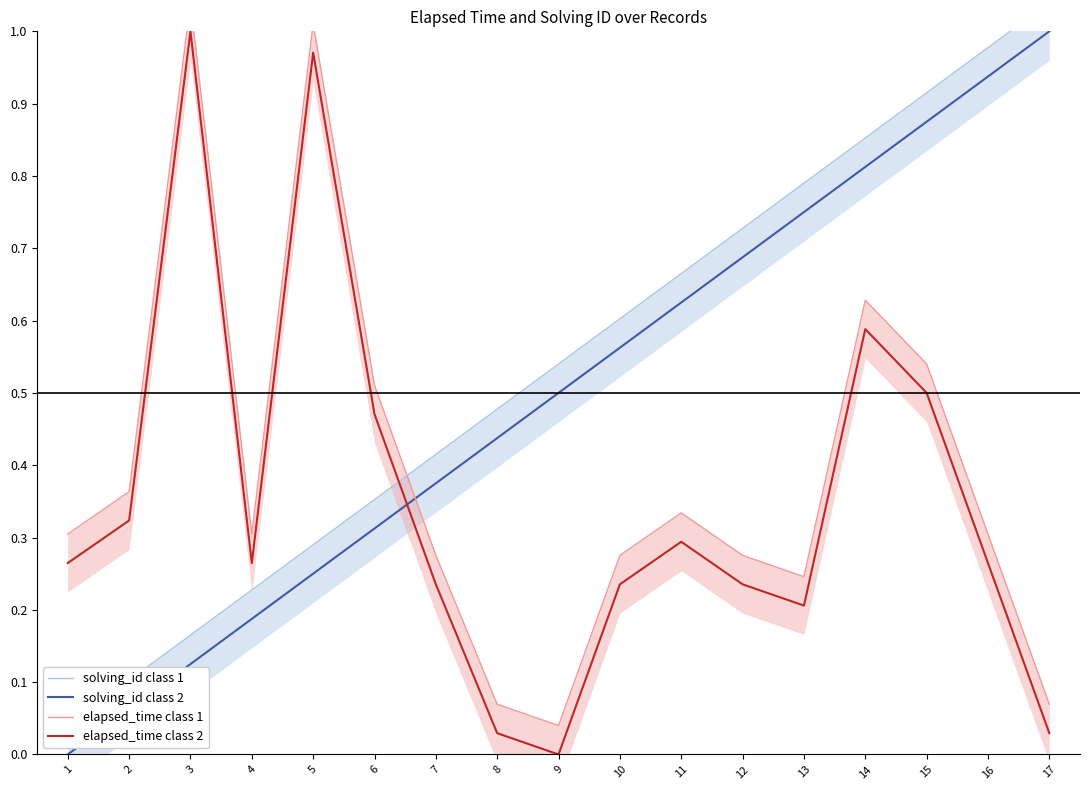

Where do elapsed_time class 2 and solving_id class 1 first cross each other?

6 and 7